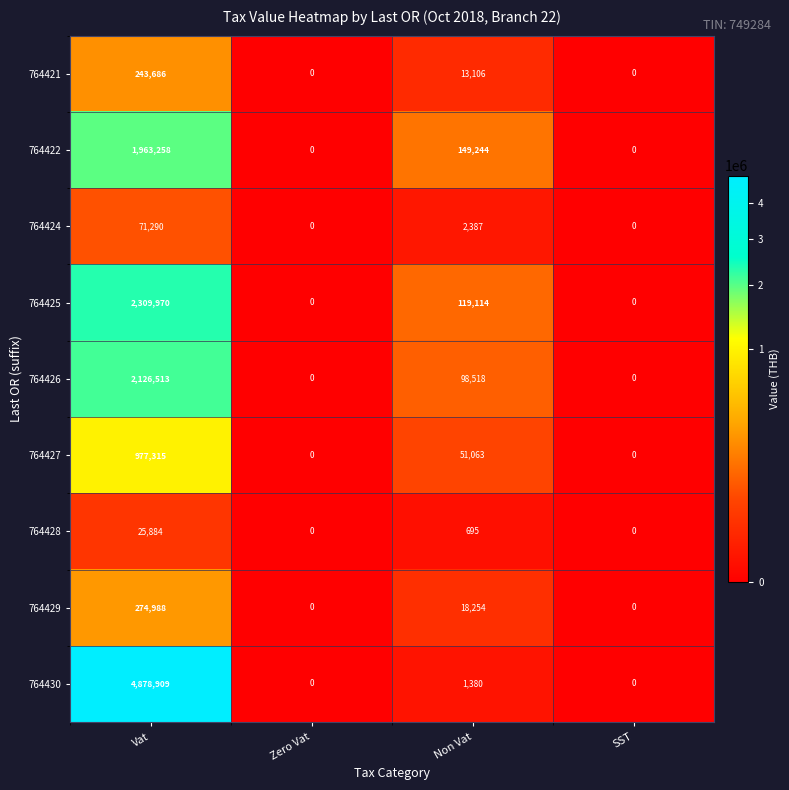

How many data points does each series have?

4